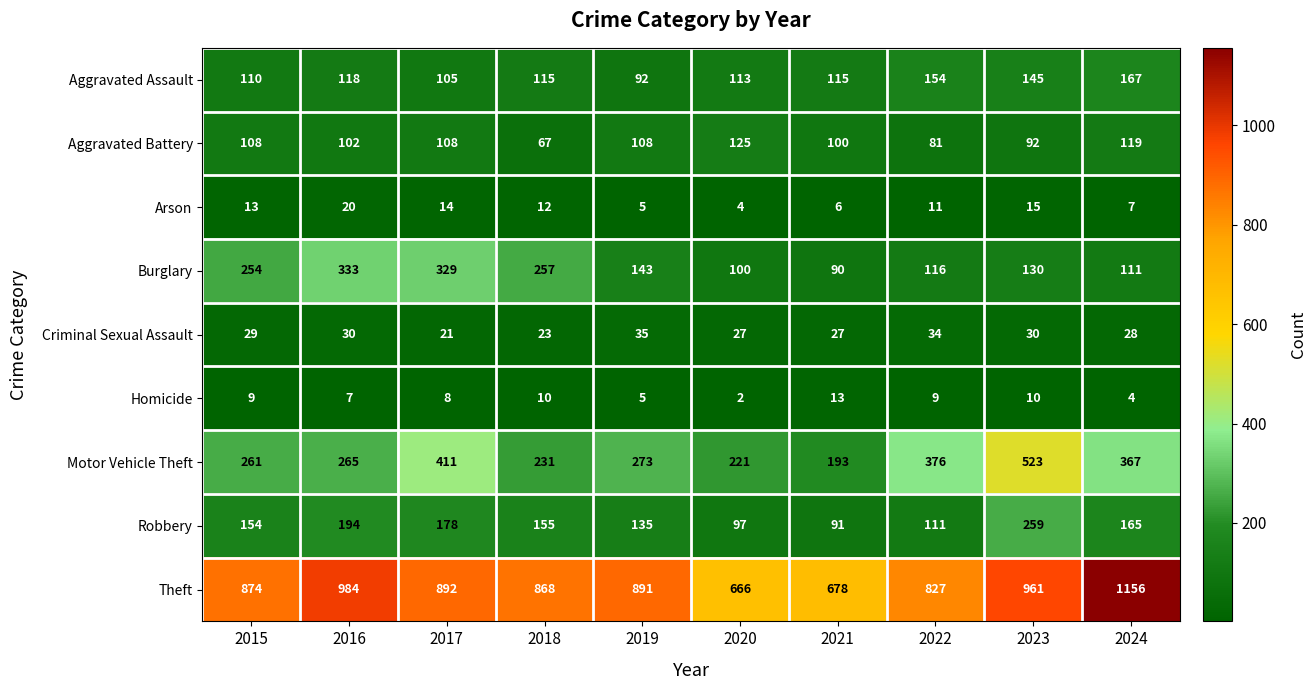

Which series has the widest spread of values?

Theft